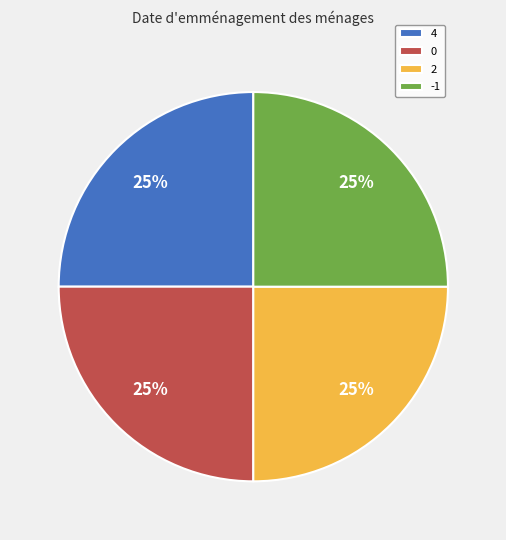

How many segments does this pie chart have?

4